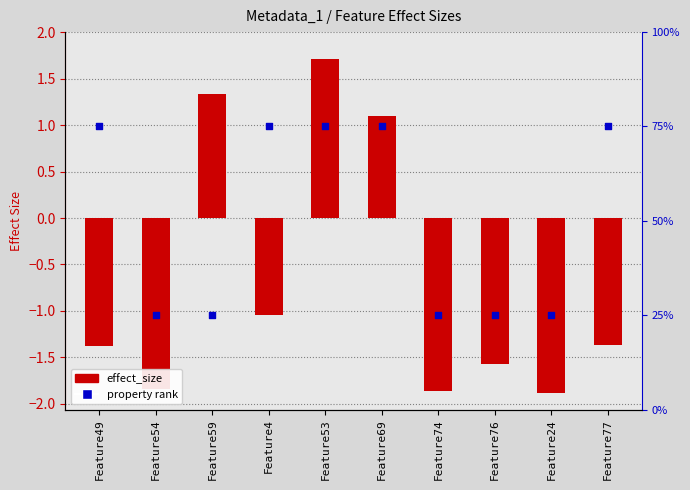

Which series has the largest Y range (max minus min)?

property rank